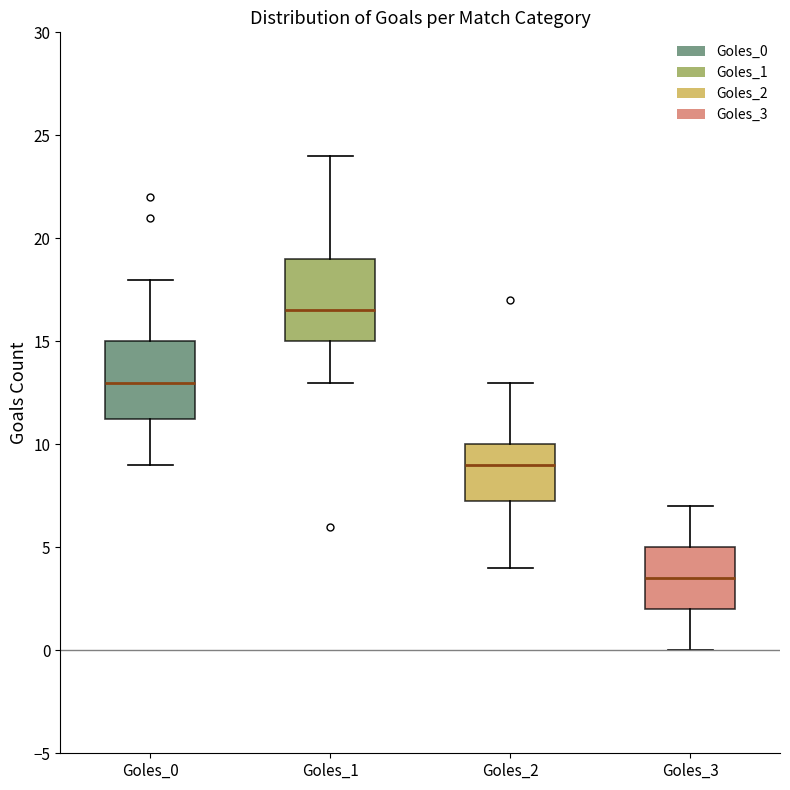

Where is the lower edge of the box for Goles_2 on the y-axis? The values are not printed on the chart, so give them approximately, as read against the axis.

7.5